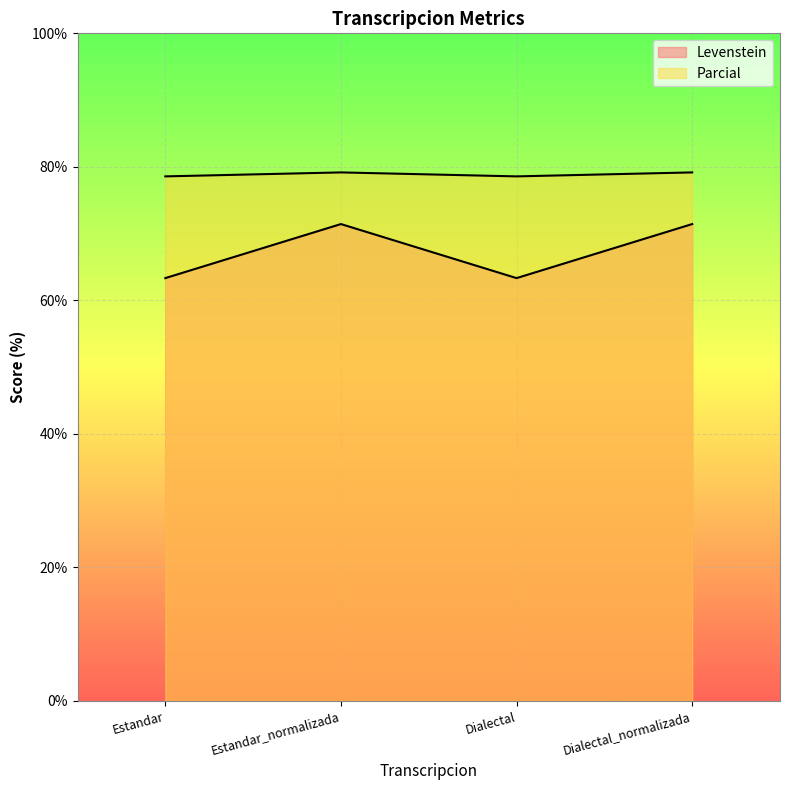

What is the difference between the second highest and minimum values in the Levenstein series?

8.1